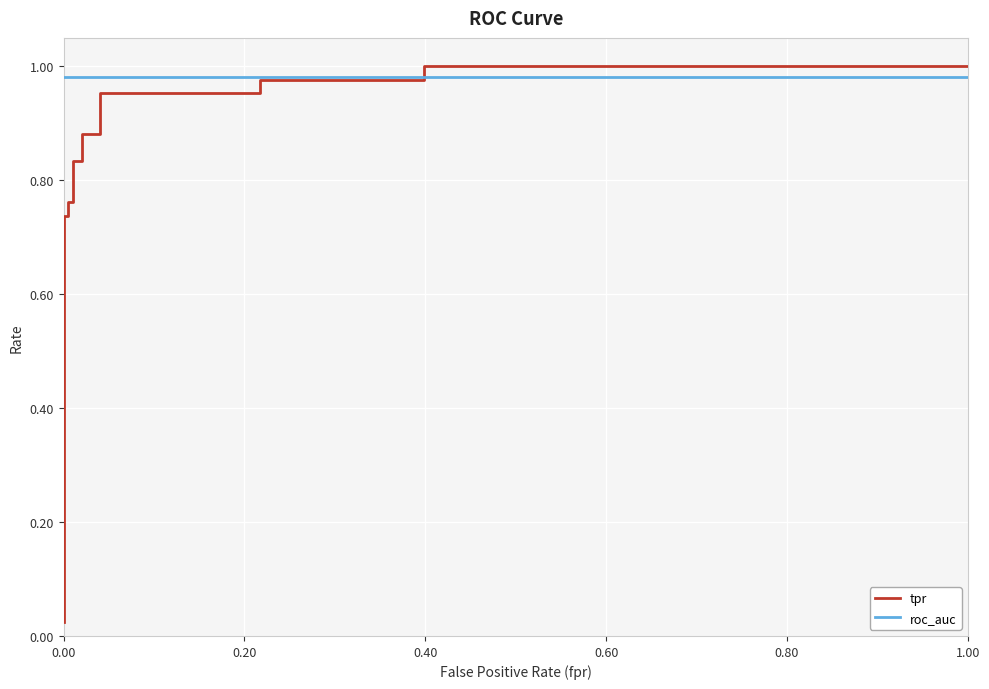

True or false: roc_auc has more than 0 interior local peaks.

False